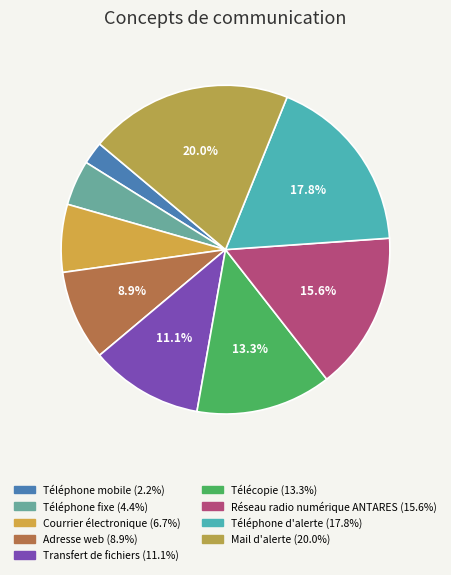

Which slice is the largest?

Mail d'alerte